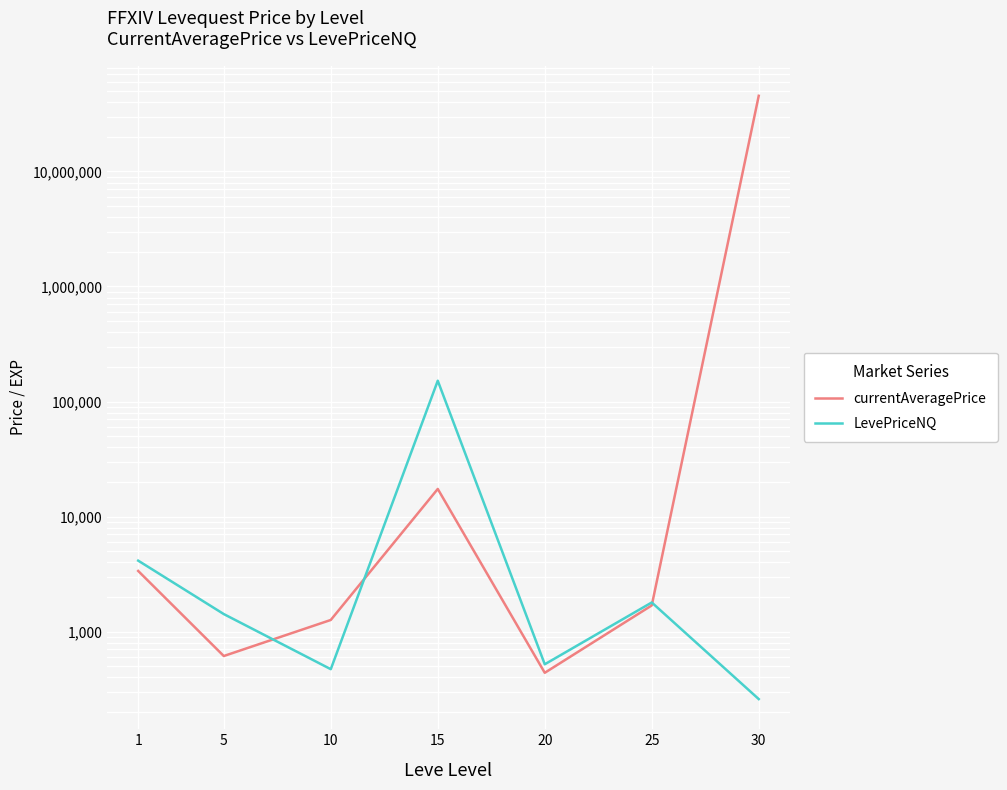

Reading left to right, what are all the values shown in this chart?

currentAveragePrice: 1=3367.4	5=613.5	10=1262.5	15=17383.3	20=438.6	25=1689.0	30=45454644.0
LevePriceNQ: 1=4139.2	5=1420.5	10=471.4	15=151650.0	20=520.0	25=1792.0	30=259.1